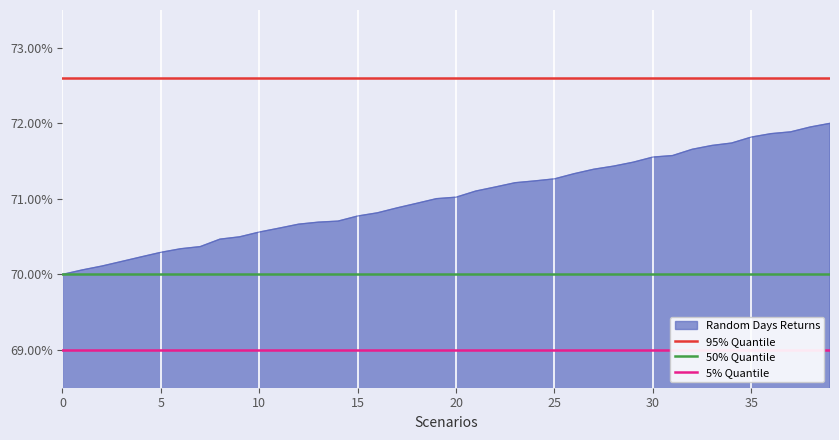

What is the value of the 95% Quantile point at the 1st from the left?

0.7